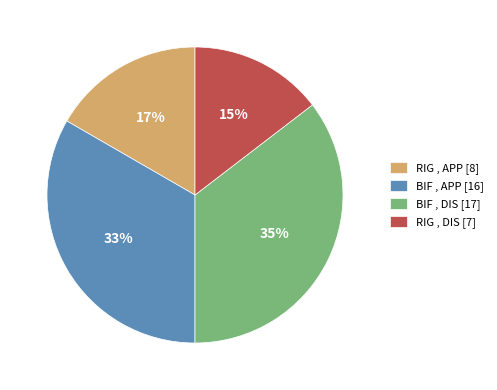

Is the sum of BIF , APP [16] and BIF , DIS [17] greater than half?

Yes